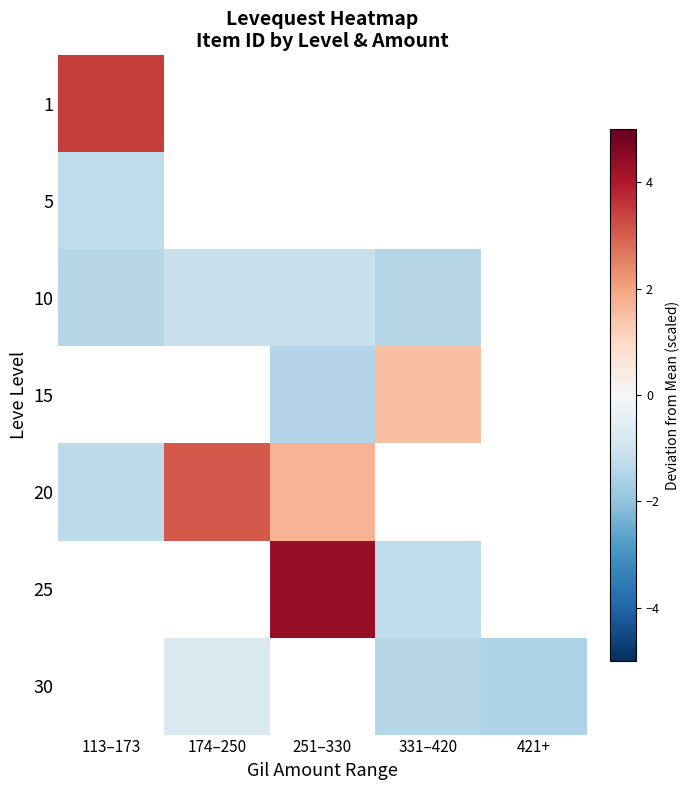

At how many categories does at least one series exceed 1?

4